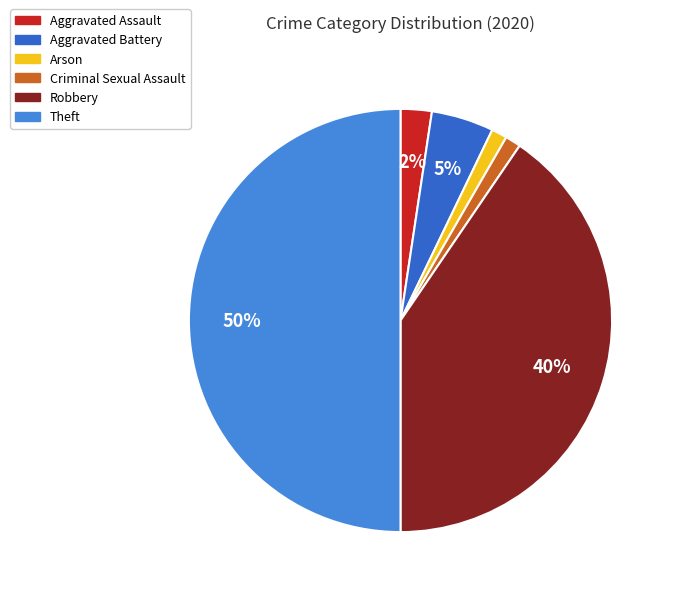

Between Aggravated Assault and Criminal Sexual Assault, which is larger?

Aggravated Assault